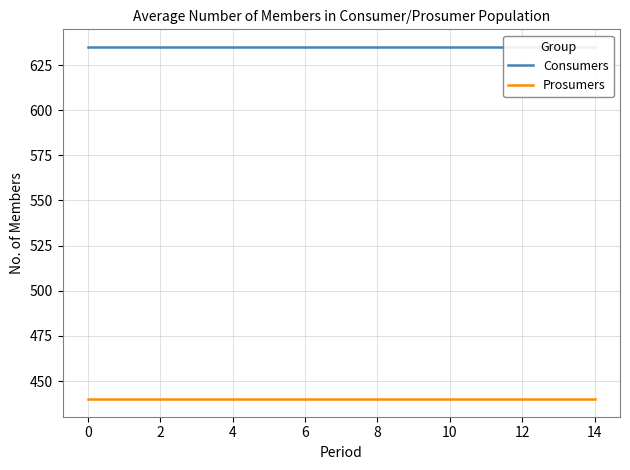

Between 12 and −2, which is larger?

12